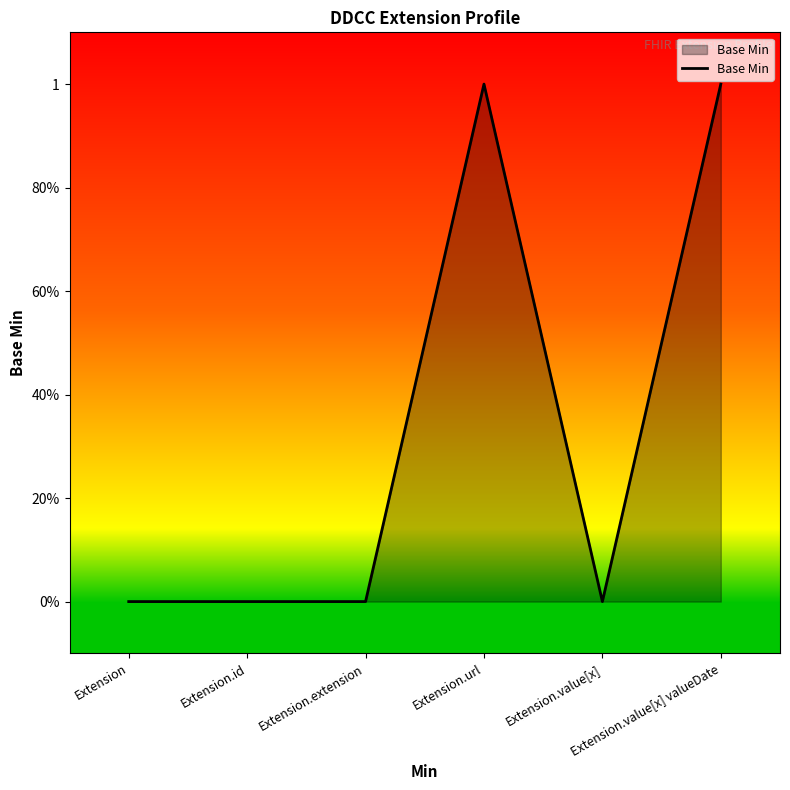

Reading right to left, what are all the values shown in this chart?

Extension.value[x] valueDate=1	Extension.value[x]=0	Extension.url=1	Extension.extension=0	Extension.id=0	Extension=0